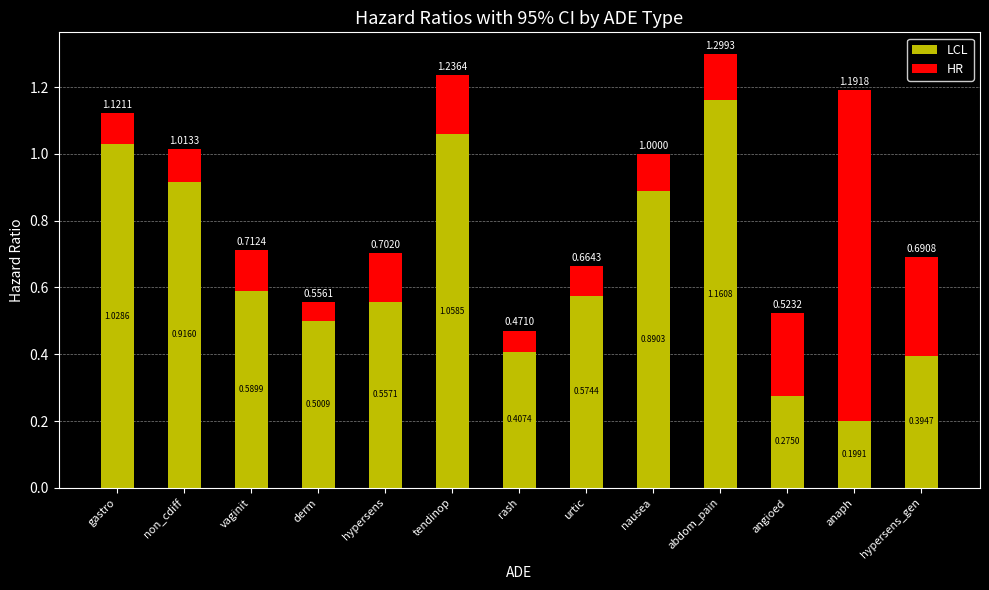

Are the bars grouped side by side (vs. stacked)?

No